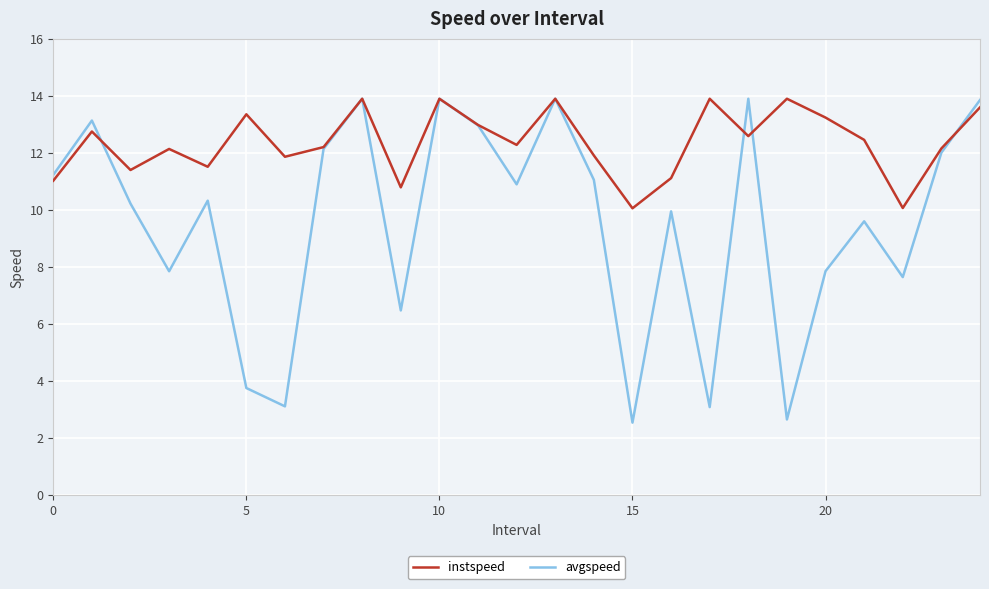

Which series has the largest total across all categories?

instspeed